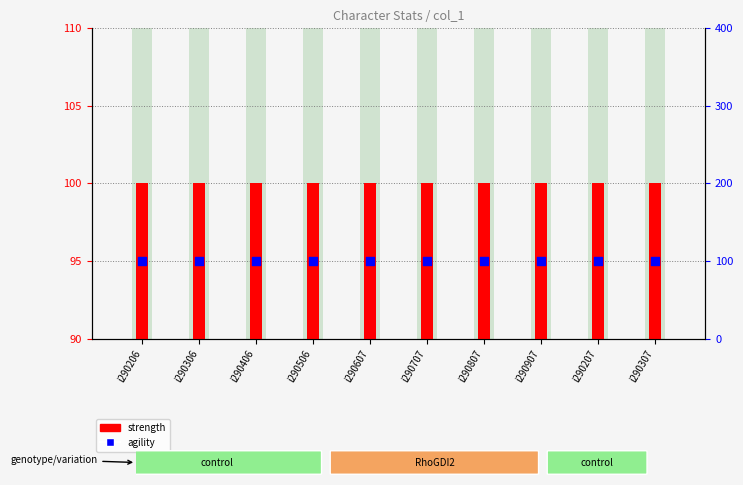

At which category is the sum across all series the highest?

i290206